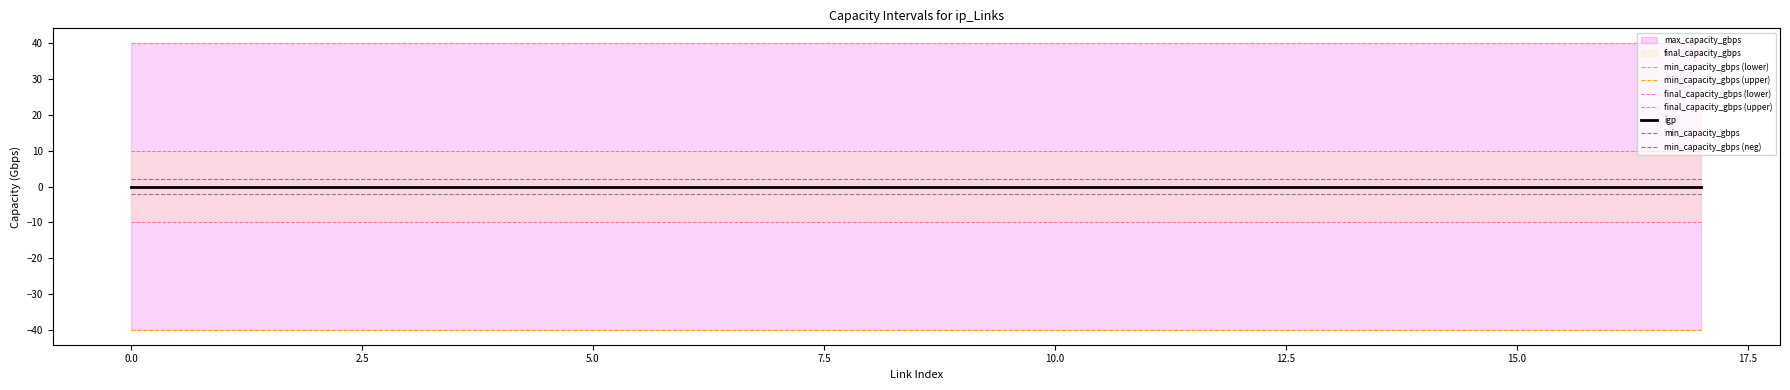

True or false: igp and final_capacity_gbps cross at least once.

False